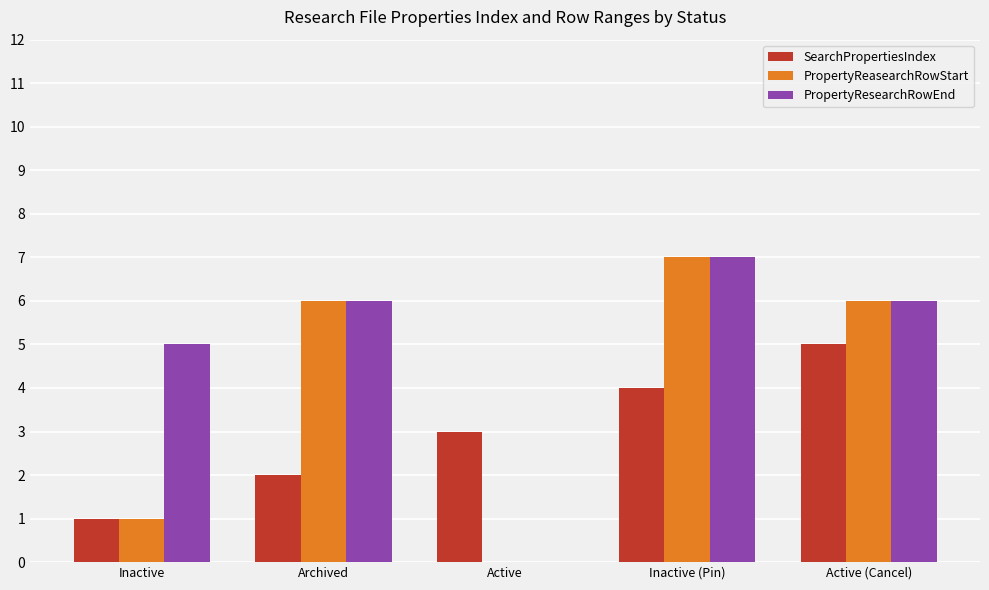

What is the sum of the PropertyResearchRowEnd values at Active and Archived?

6